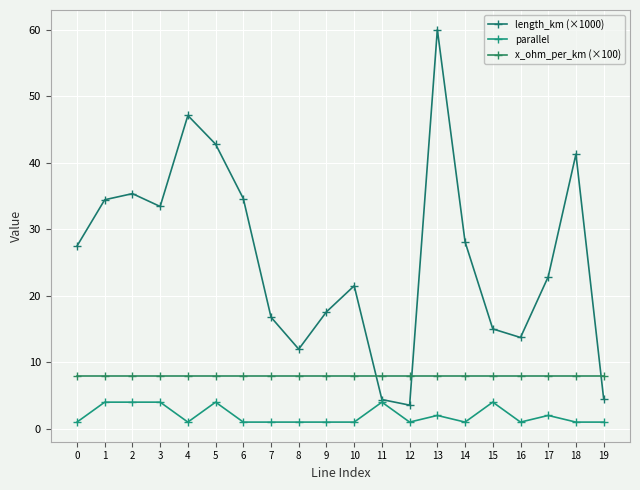

What is the spread (max minus min) of values at 4?

46.1